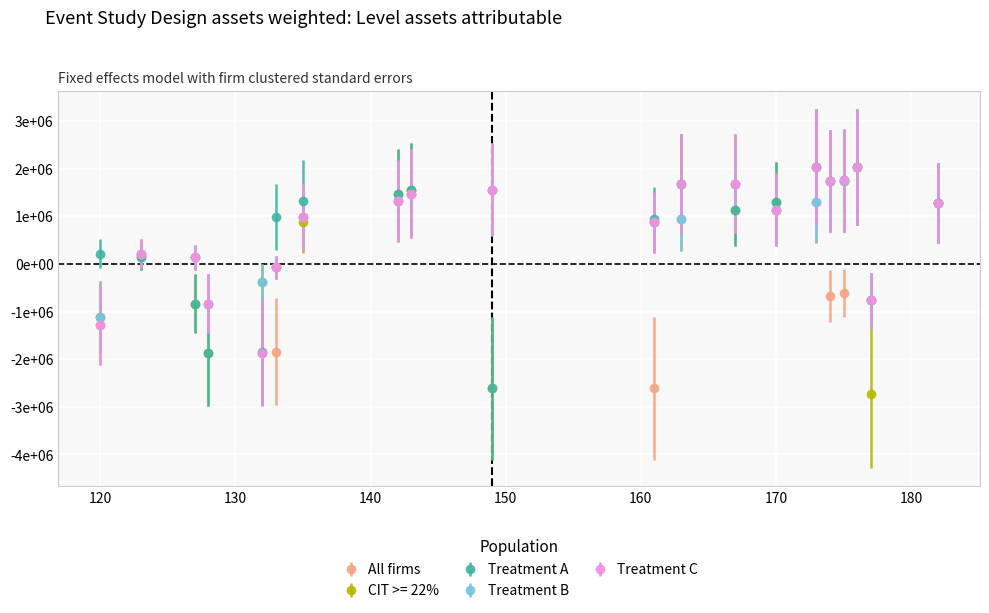

Reading left to right, list all the values displayed in this chart.

All firms: -1275000	210000	135000	-840000	-1860000	-1845000	990000	1320000	1470000	1560000	-2610000	945000	1680000	1140000	1290000	-675000	-615000	2040000	-765000	1275000
CIT >= 22%: -1110000	135000	-840000	-1860000	-390000	-75000	870000	1470000	1560000	-2610000	870000	1680000	1140000	1290000	2040000	1740000	1740000	2040000	-2730000	1275000
Treatment A: 210000	135000	-840000	-1860000	-1845000	990000	1320000	1470000	1560000	-2610000	945000	1680000	1140000	1290000	2040000	1740000	1755000	2040000	-765000	1275000
Treatment B: -1110000	210000	135000	-840000	-390000	-75000	990000	1320000	1470000	1560000	870000	945000	1680000	1140000	1290000	1740000	1740000	2040000	-765000	1275000
Treatment C: -1275000	210000	135000	-840000	-1860000	-75000	990000	1320000	1470000	1560000	870000	1680000	1680000	1140000	2040000	1740000	1755000	2040000	-765000	1275000